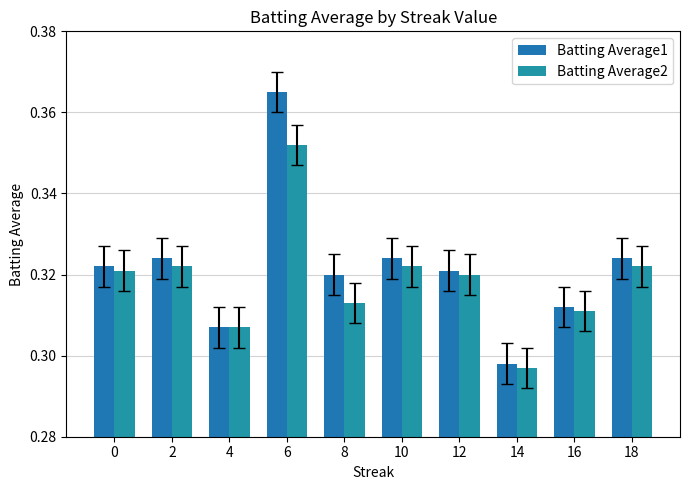

What is the sum of all Batting Average2 values?

3.2